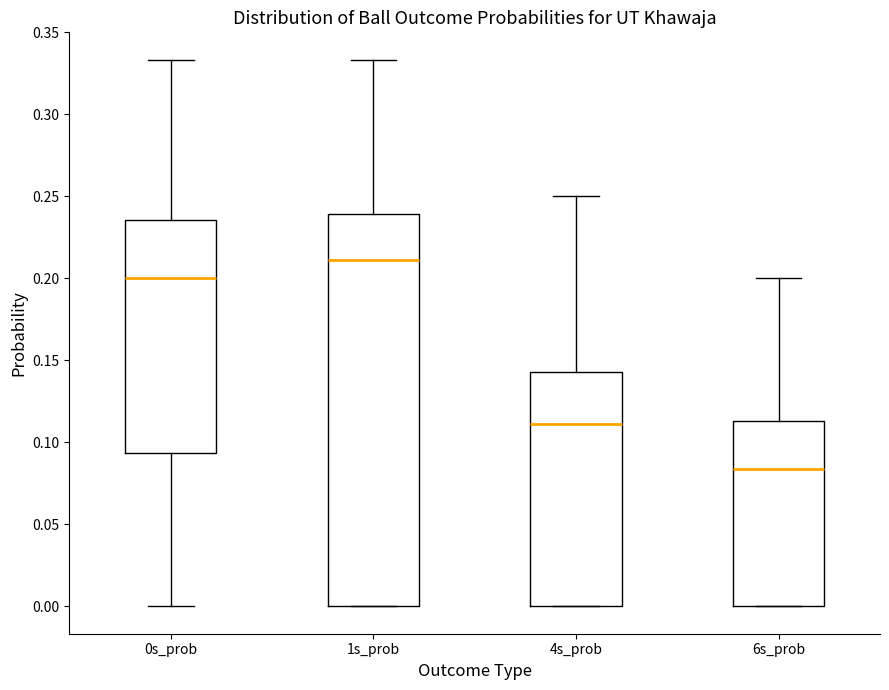

Reading left to right, transcribe this box plot: for each box, give where its median line is, the range the box spans, and where its two whiskers end, as read against the y-axis. The values are not printed on the chart, so give them approximately, as read against the axis.

0s_prob: median 0.200, box 0.095 to 0.235, whiskers 0.000 to 0.335
1s_prob: median 0.210, box 0.000 to 0.240, whiskers 0.000 to 0.335
4s_prob: median 0.110, box 0.000 to 0.145, whiskers 0.000 to 0.250
6s_prob: median 0.085, box 0.000 to 0.115, whiskers 0.000 to 0.200